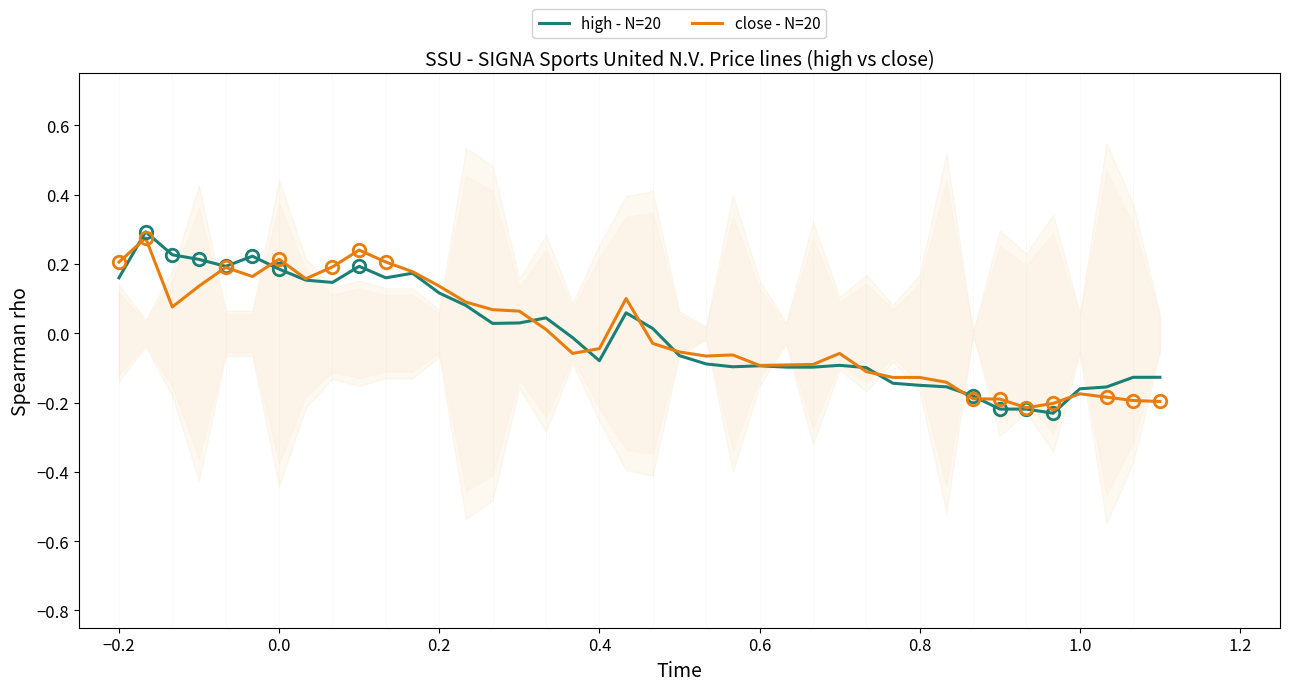

What is the label of the 33rd point from the left?

32